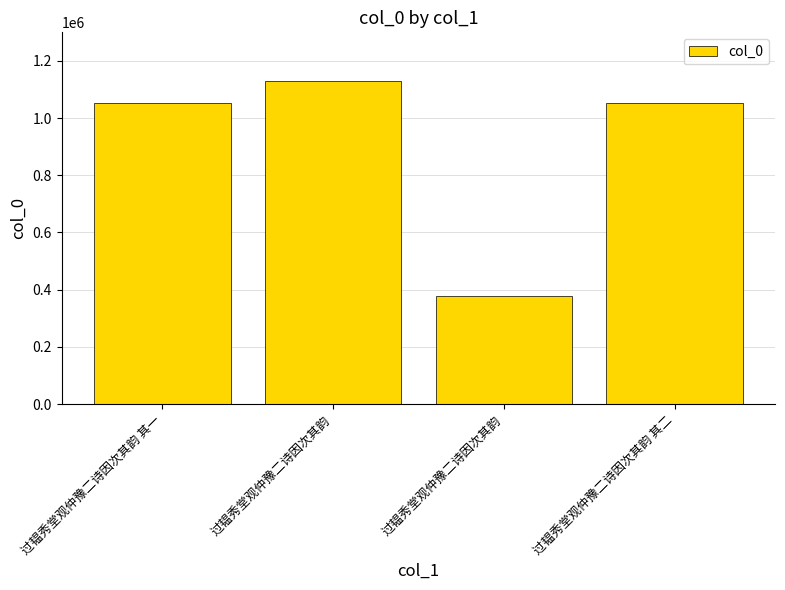

The value at 过韫秀堂观仲豫二诗因次其韵 其二 is 1053456. True or false?

True